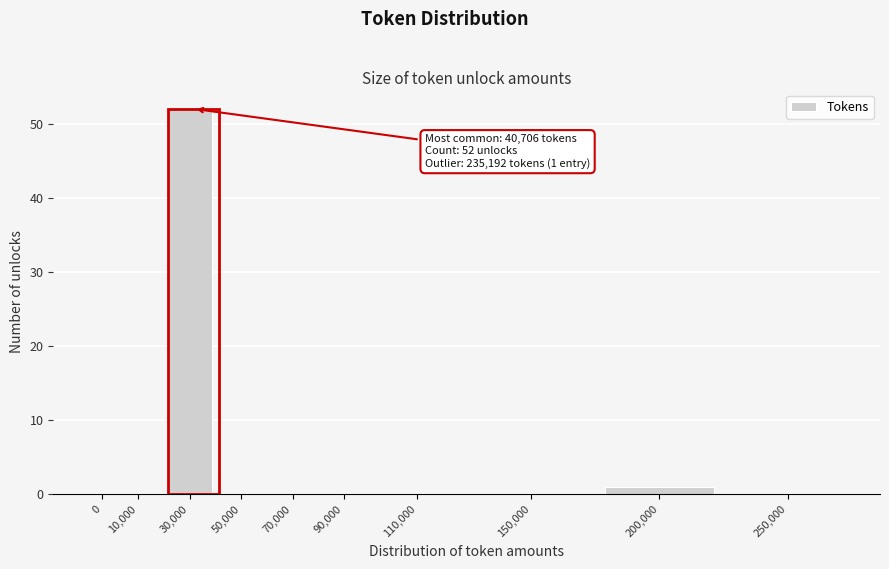

Reading right to left, list all the values displayed in this chart.

250,000=0	200,000=1	150,000=0	110,000=0	90,000=0	70,000=0	50,000=0	30,000=52	10,000=0	0=0